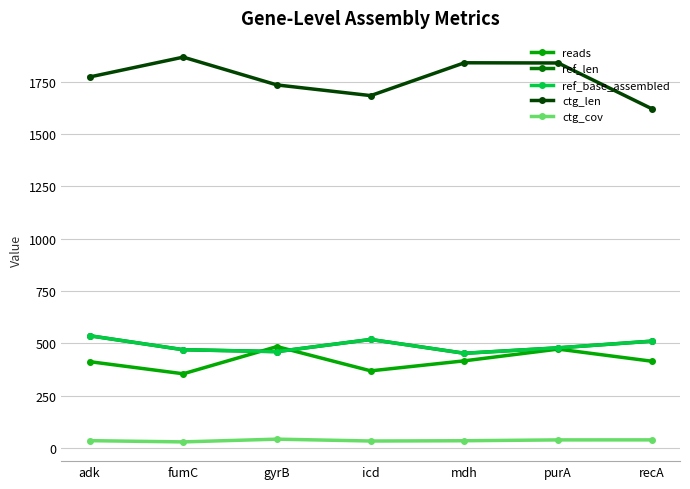

Reading right to left, transcribe all the data shown in this chart.

reads: recA=414.0	purA=472.0	mdh=416.0	icd=368.0	gyrB=484.0	fumC=354.0	adk=412.0
ref_len: recA=510.0	purA=478.0	mdh=452.0	icd=518.0	gyrB=460.0	fumC=469.0	adk=536.0
ref_base_assembled: recA=510.0	purA=478.0	mdh=452.0	icd=518.0	gyrB=460.0	fumC=469.0	adk=536.0
ctg_len: recA=1621.0	purA=1840.0	mdh=1841.0	icd=1684.0	gyrB=1735.0	fumC=1868.0	adk=1773.0
ctg_cov: recA=38.0	purA=37.9	mdh=33.8	icd=32.5	gyrB=41.5	fumC=28.3	adk=34.2